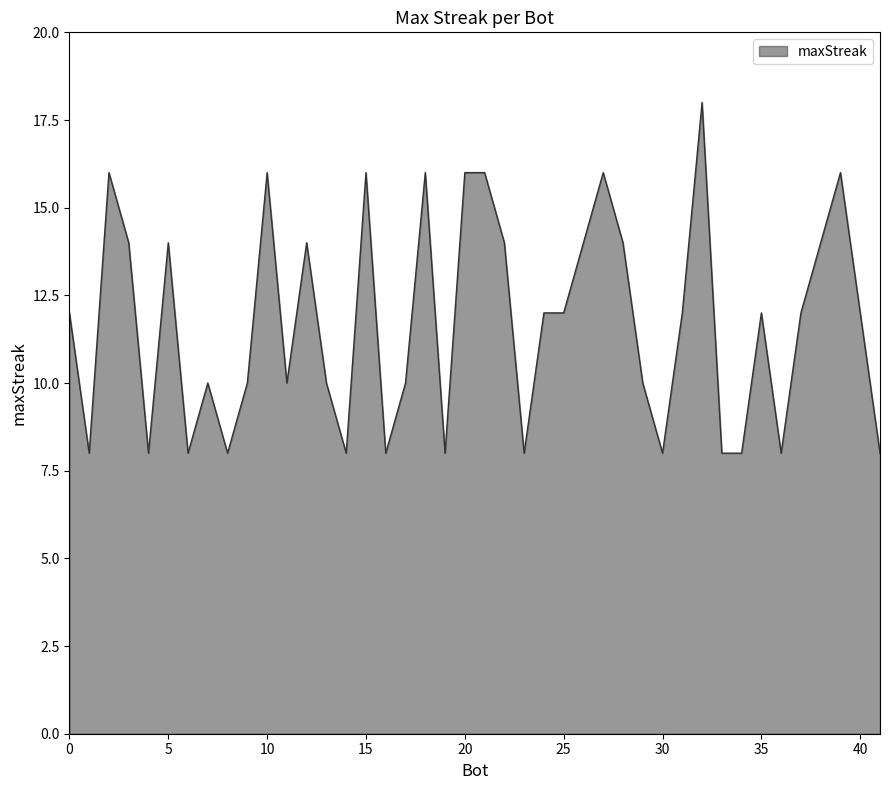

What is the difference between the maximum and minimum values?

10